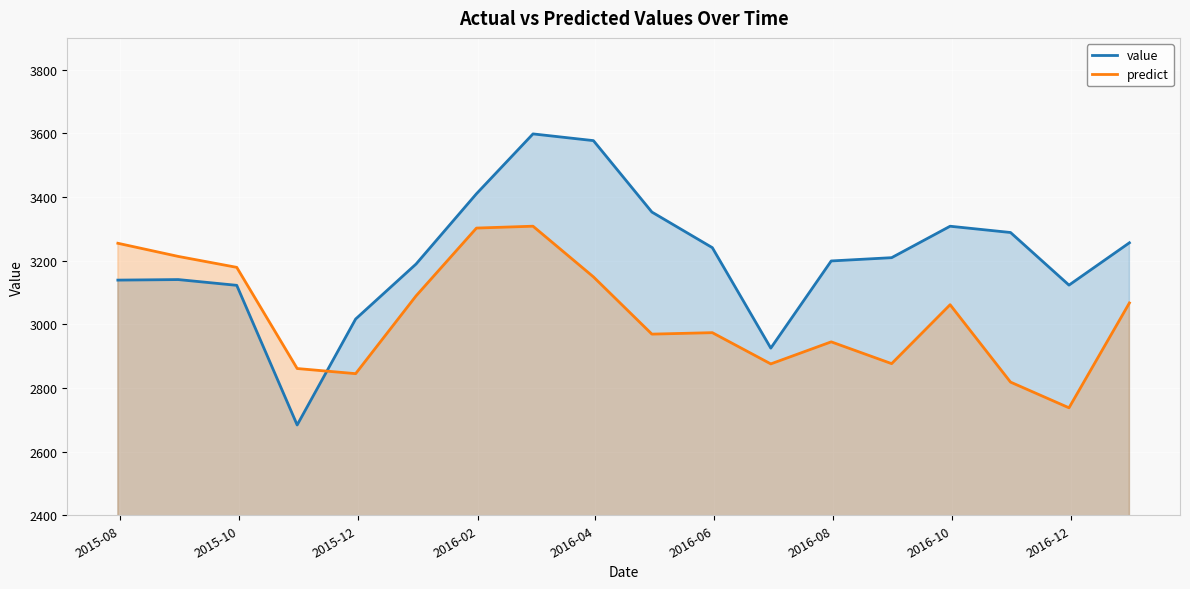

How many categories are shown in the chart?

18